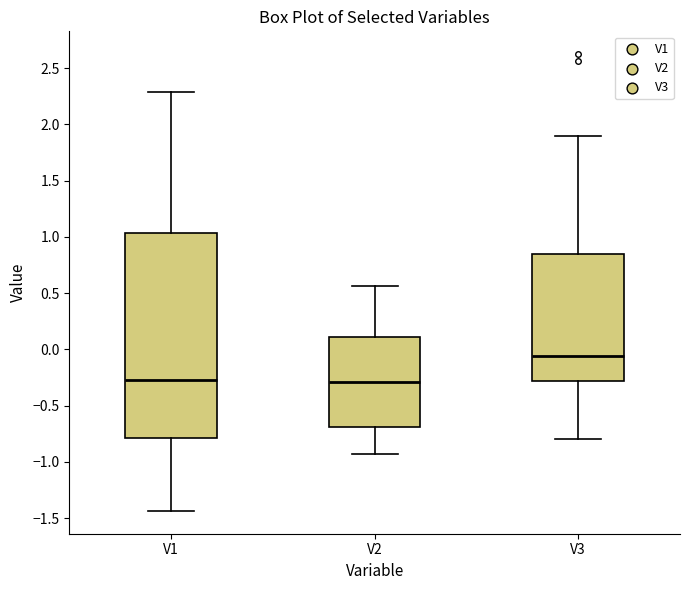

Where does the lower whisker of the box for V3 end on the y-axis? The values are not printed on the chart, so give them approximately, as read against the axis.

-0.80